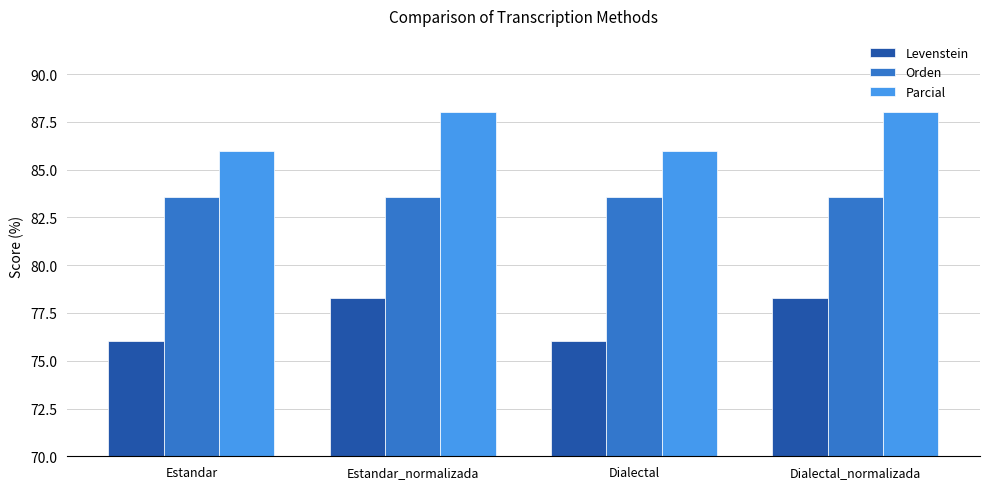

What is the sum of all Orden values?

334.3